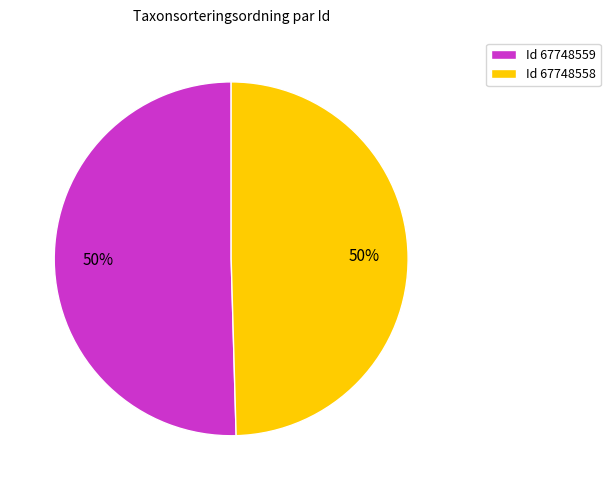

What percentage is the Id 67748559 slice, to the nearest percent?

50%